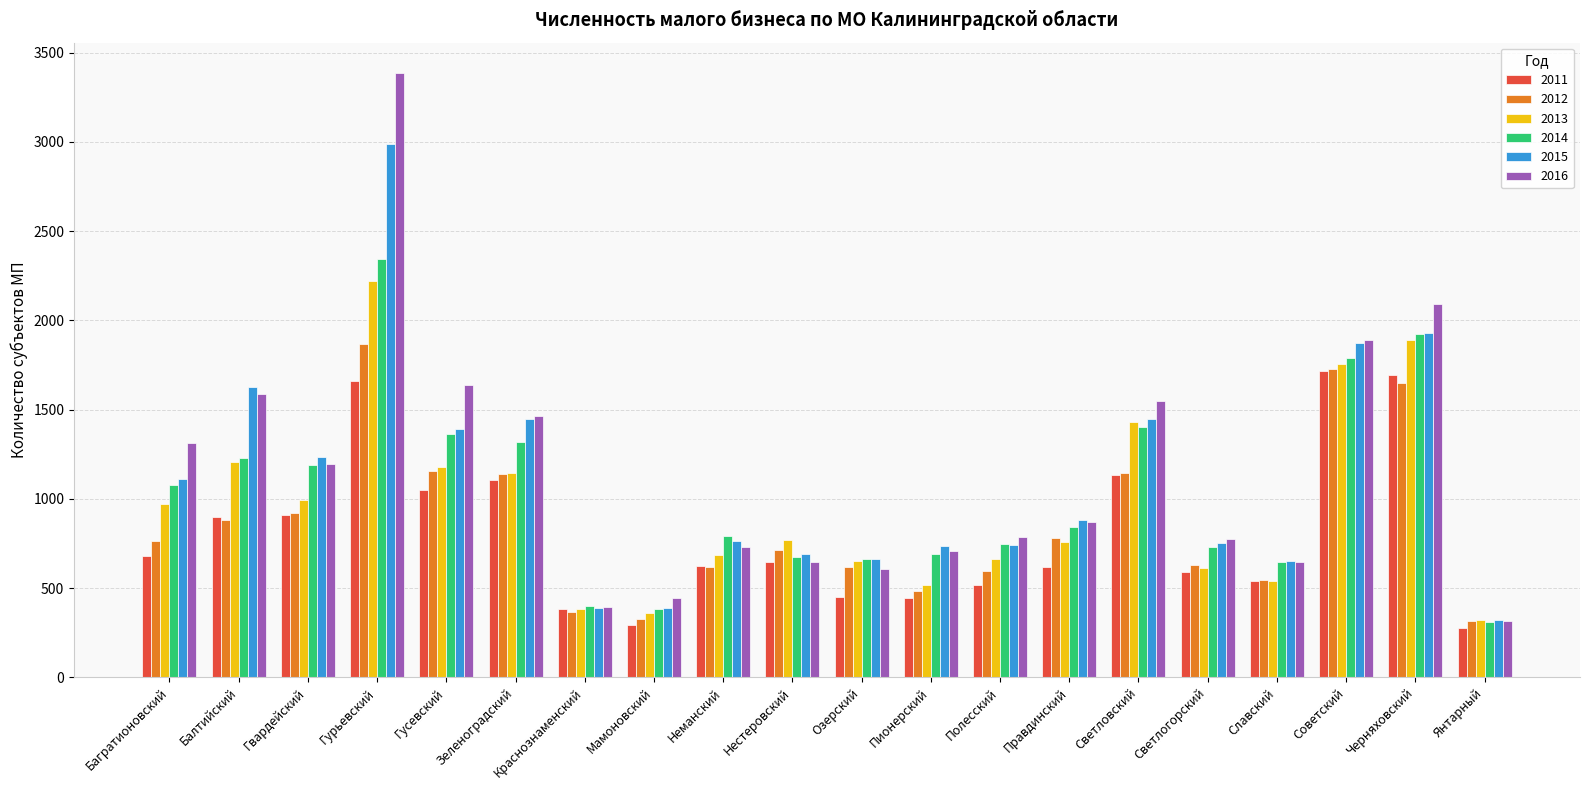

What is the total value across all series at Балтийский?

7431